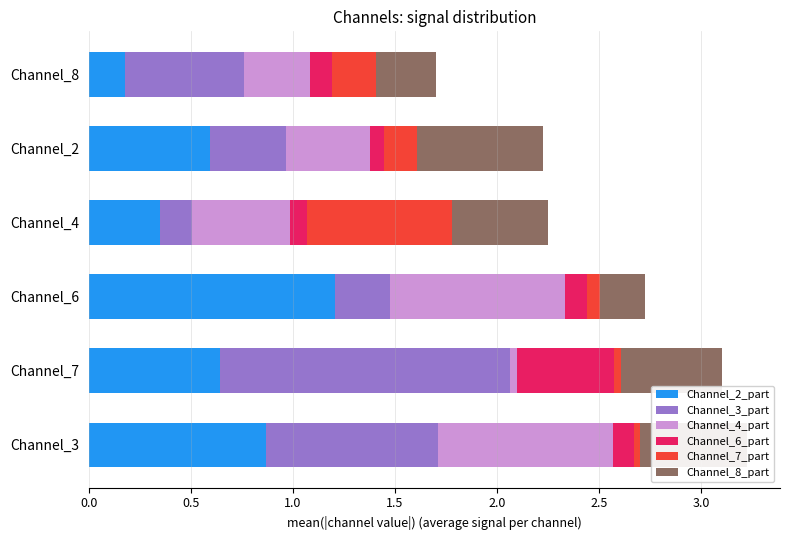

The value of Channel_2_part at Channel_8 is 0.3. True or false?

False